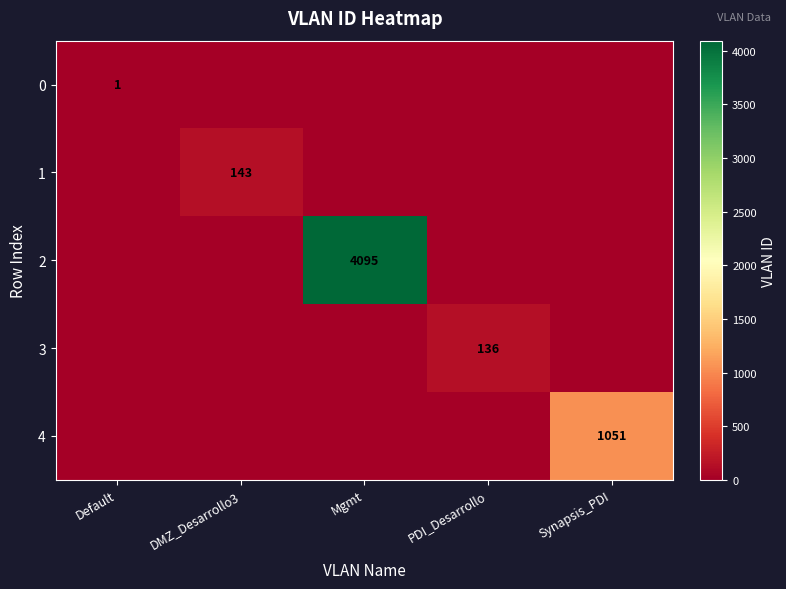

At which category is the sum across all series the highest?

Mgmt